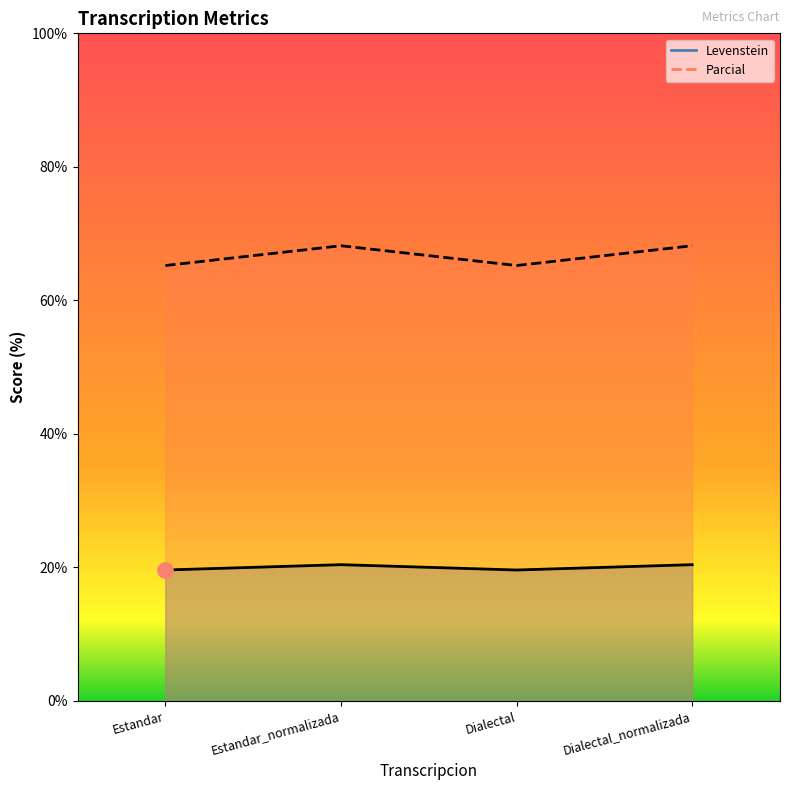

Which series has the widest spread of Y values?

Parcial